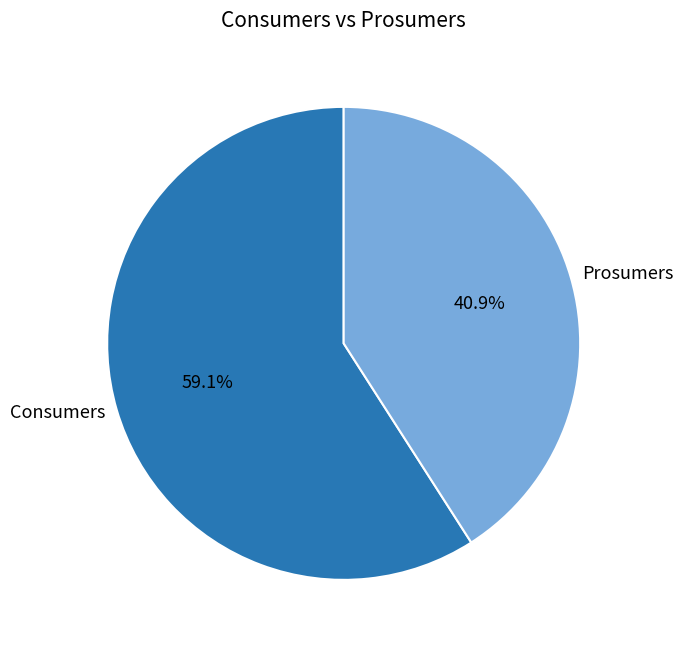

Which slice is the smallest?

Prosumers